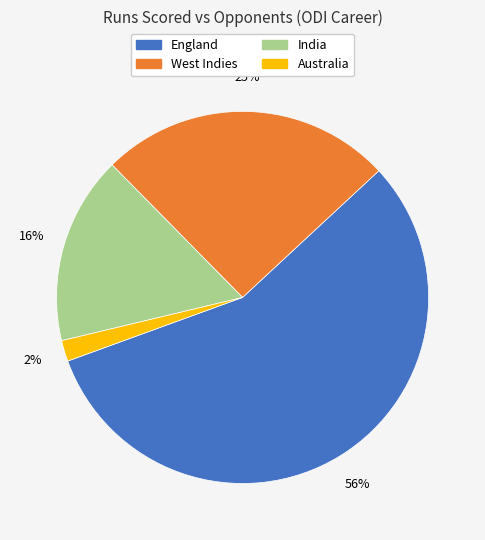

To the nearest percent, what is the difference between the largest and smallest slice percentages?

55%